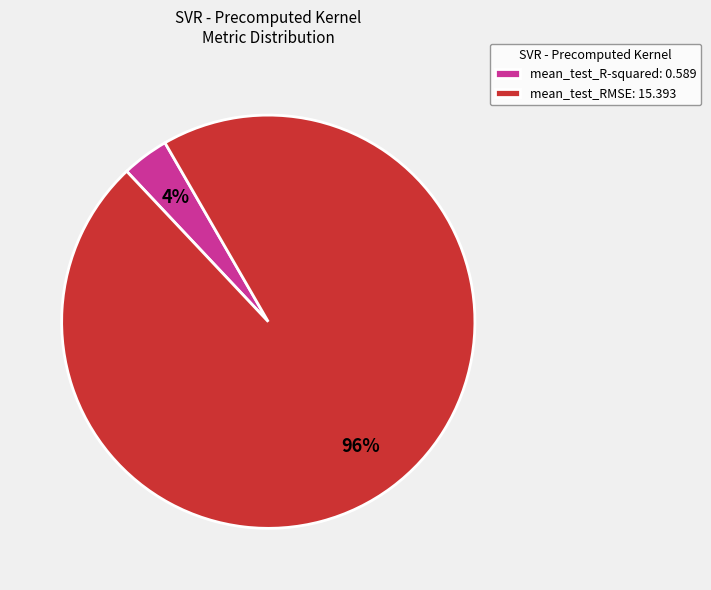

What is the majority slice?

mean_test_RMSE